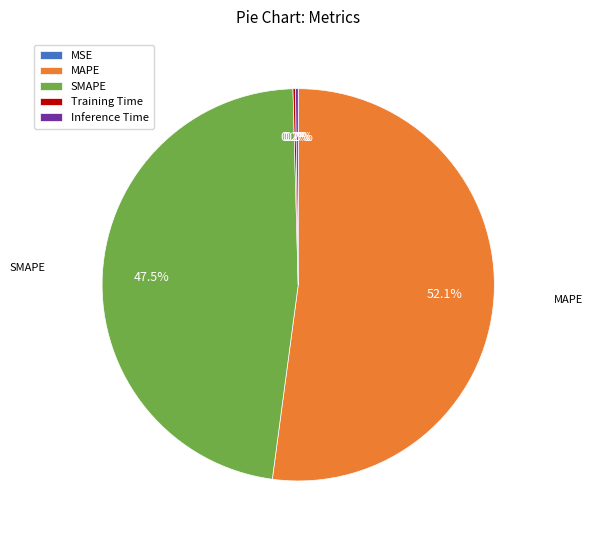

Is the sum of MAPE and SMAPE greater than half?

Yes